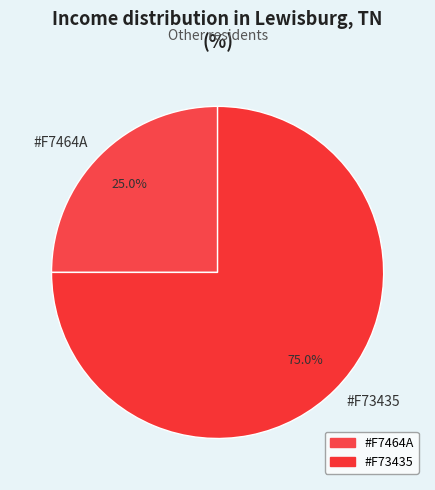

How many segments does this pie chart have?

2